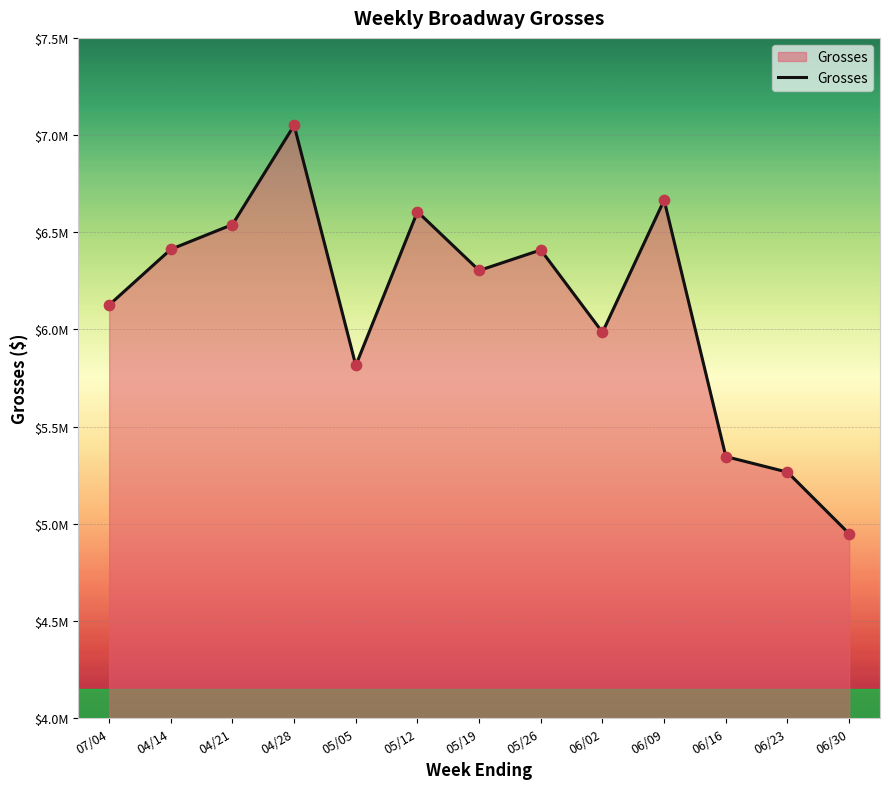

Which has a higher value, 06/30 or 06/02?

06/02